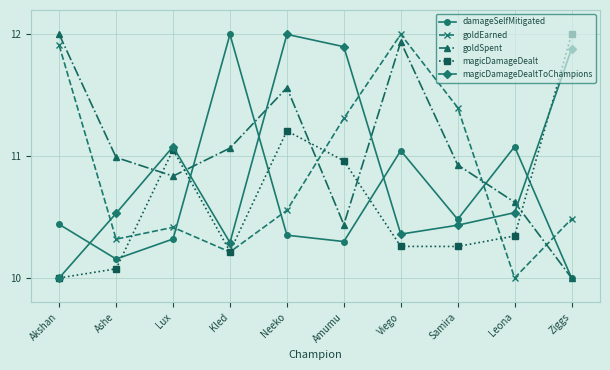

List the labels in order of goldEarned value, largest first.

Viego, Akshan, Samira, Amumu, Neeko, Ziggs, Lux, Ashe, Kled, Leona